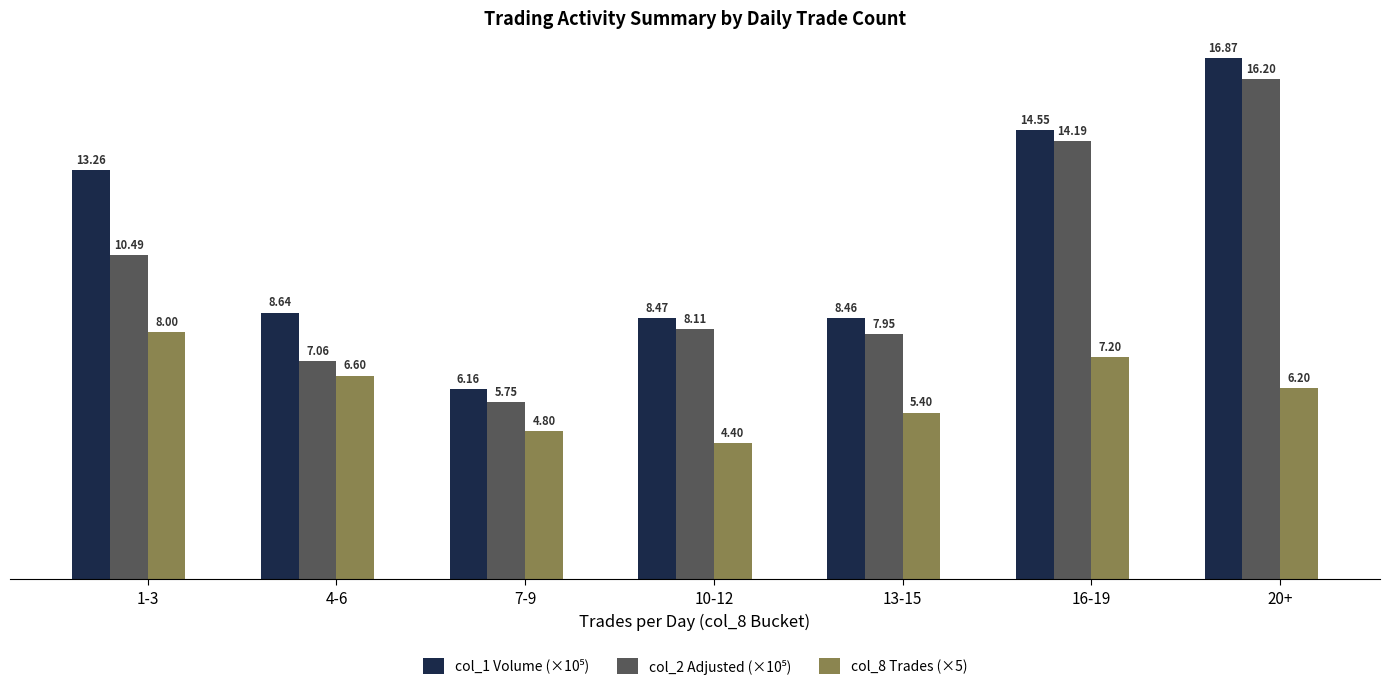

What is the difference between the maximum and minimum values in the col_8 Trades (×5) series?

3.6